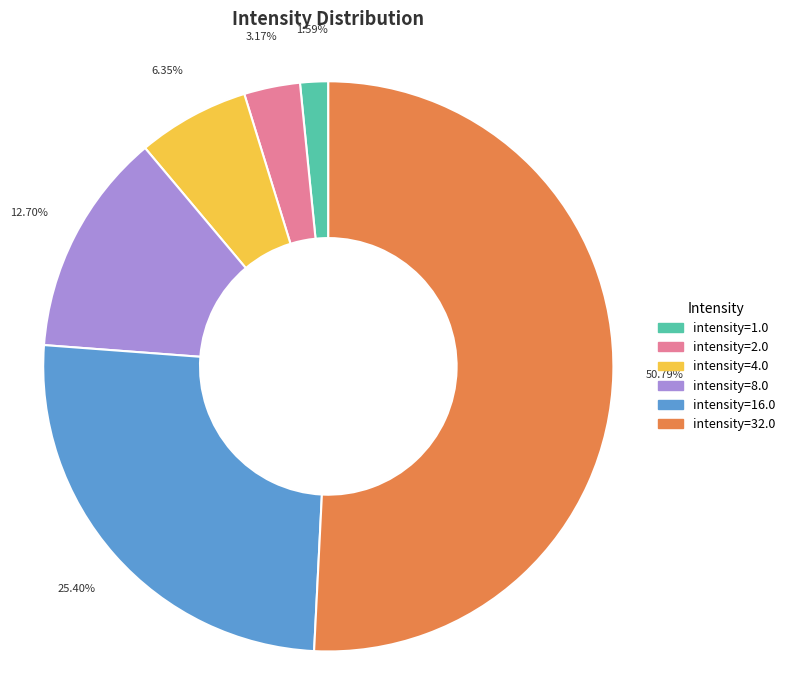

Rank the categories by value from lowest to highest.

intensity=1.0, intensity=2.0, intensity=4.0, intensity=8.0, intensity=16.0, intensity=32.0